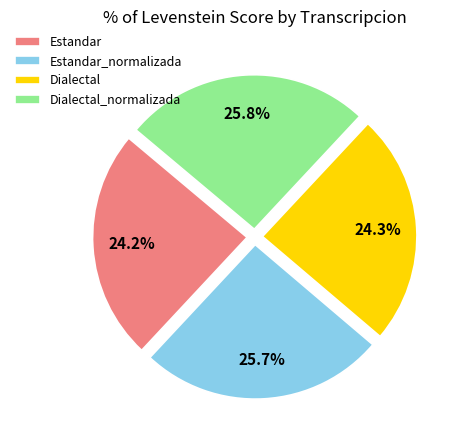

Does Dialectal_normalizada account for over 50% of the chart?

No